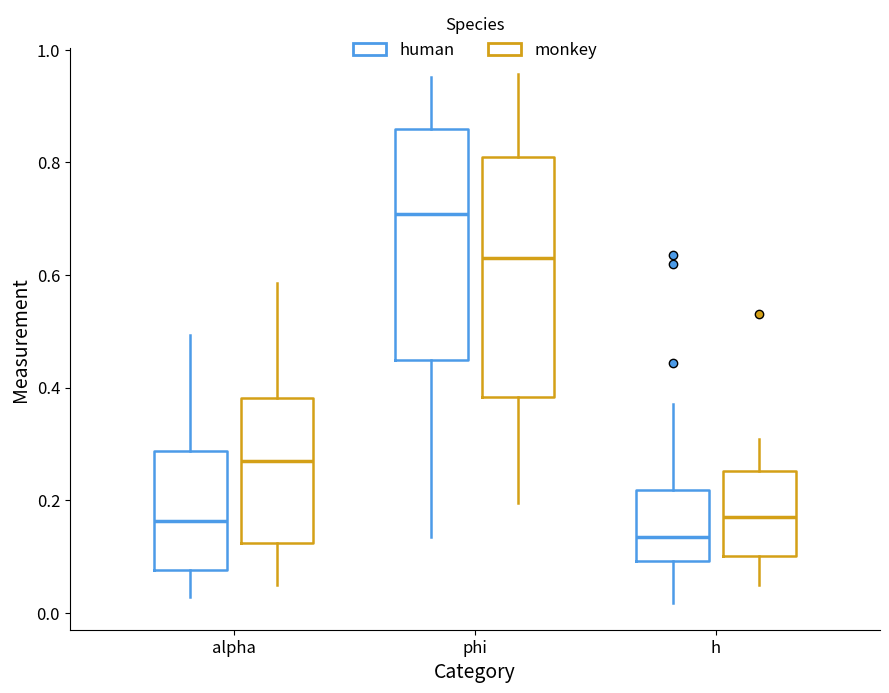

Reading left to right, read every box against the y-axis: the position of its median line, the range the box covers, and the ends of its whiskers. The values are not printed on the chart, so give them approximately, as read against the axis.

alpha (human): median 0.16, box 0.08 to 0.28, whiskers 0.02 to 0.50
alpha (monkey): median 0.26, box 0.12 to 0.38, whiskers 0.04 to 0.58
phi (human): median 0.70, box 0.44 to 0.86, whiskers 0.14 to 0.96
phi (monkey): median 0.62, box 0.38 to 0.80, whiskers 0.20 to 0.96
h (human): median 0.14, box 0.10 to 0.22, whiskers 0.02 to 0.38
h (monkey): median 0.16, box 0.10 to 0.26, whiskers 0.04 to 0.30